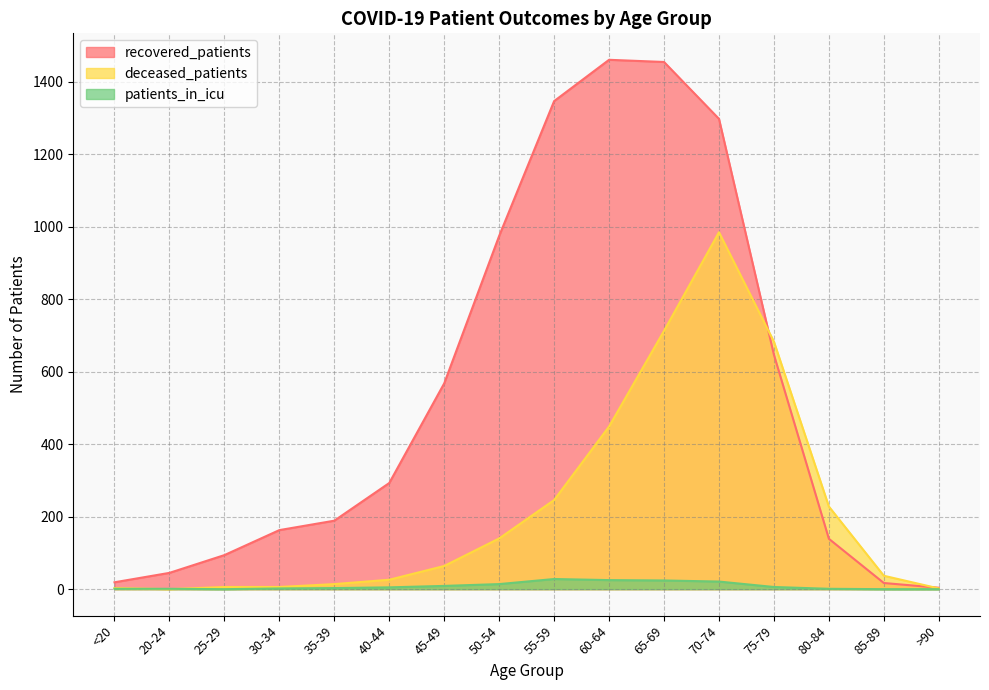

What is the approximate value of patients_in_icu at 65-69, to the nearest 5?

25